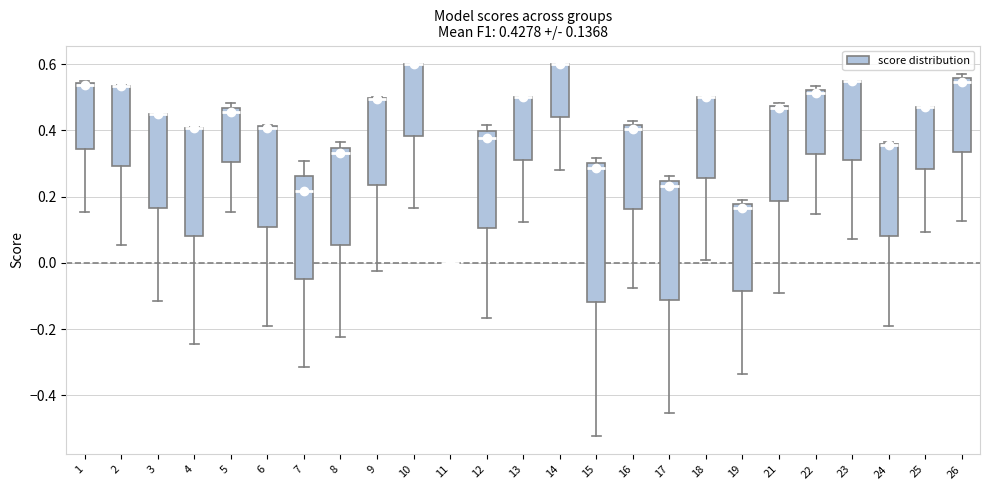

Which box is the tallest, from its lower edge to its upper edge?

15